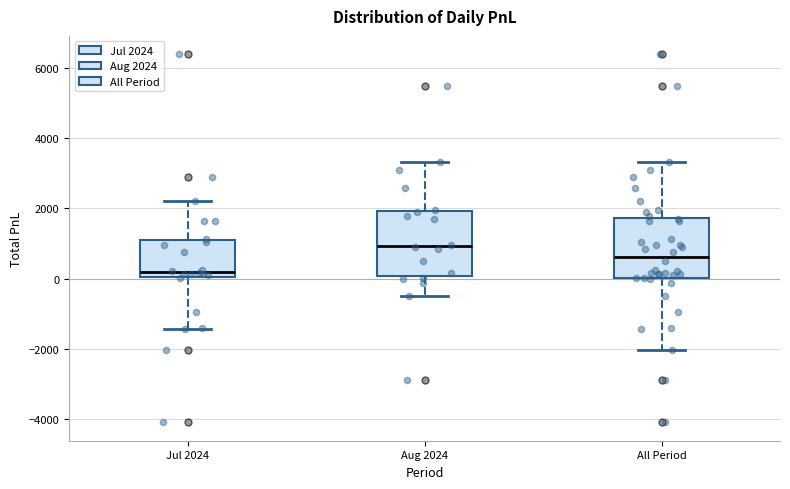

Reading left to right, read every box against the y-axis: the position of its median line, the range the box covers, and the ends of its whiskers. The values are not printed on the chart, so give them approximately, as read against the axis.

Jul 2024: median 200, box 0 to 1000, whiskers -1400 to 2200
Aug 2024: median 1000, box 0 to 2000, whiskers -400 to 3400
All Period: median 600, box 0 to 1800, whiskers -2000 to 3400